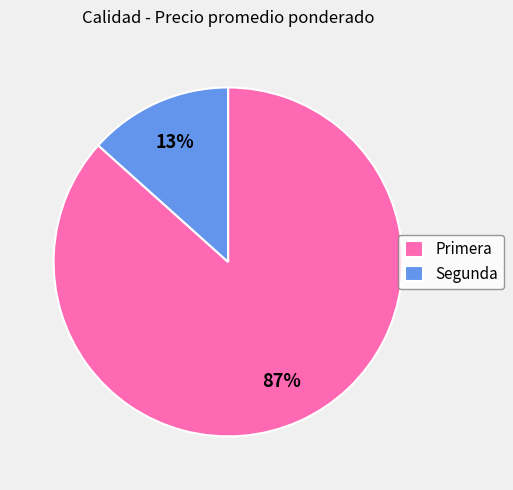

Is it true that Primera is 78% of the pie?

False